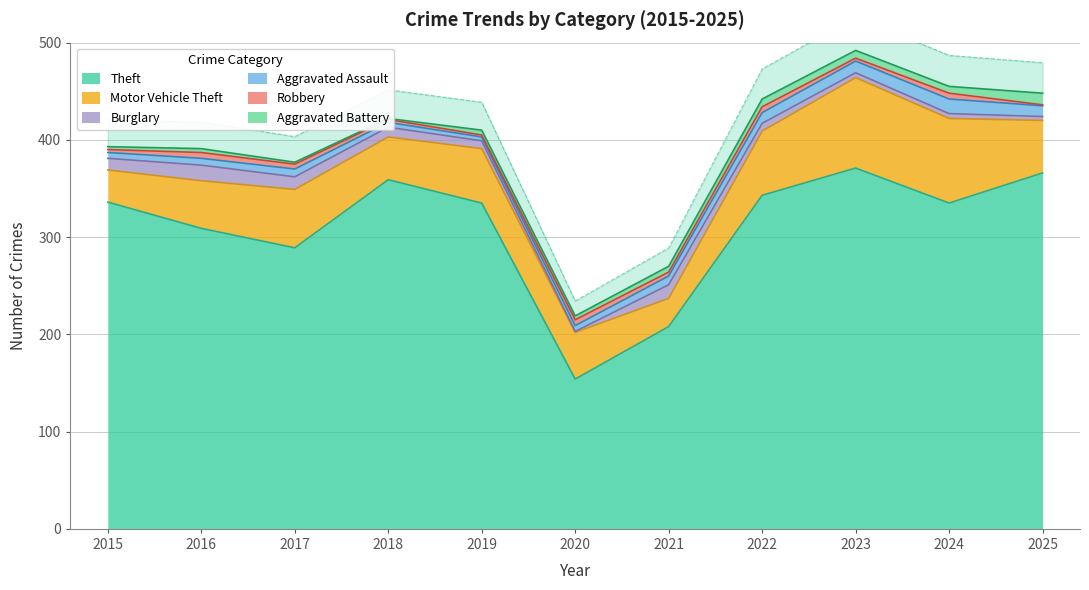

In Motor Vehicle Theft, how many points are lower than both neighbors (excluding endpoints)?

2